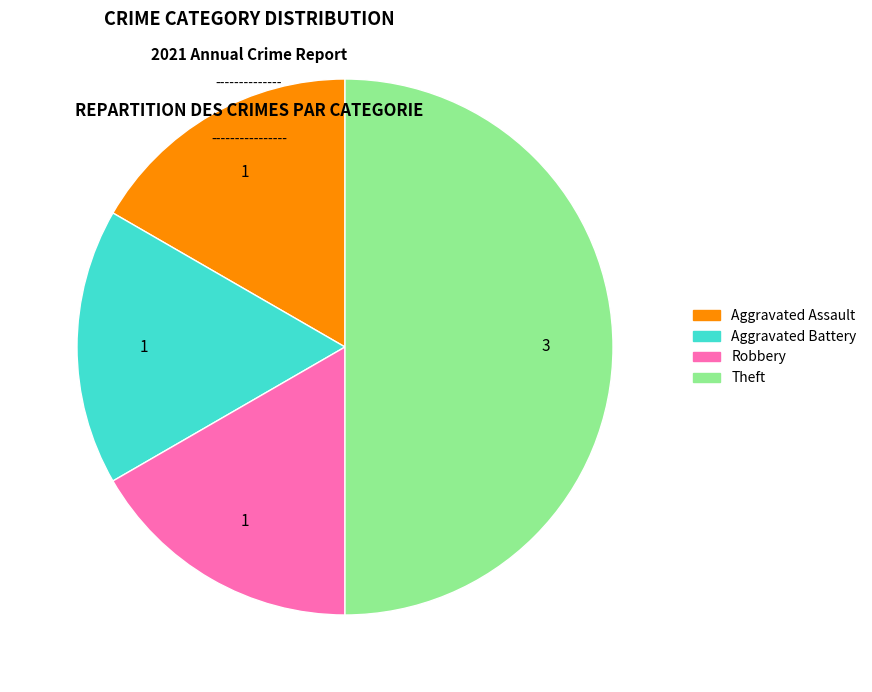

Approximately how many times larger is the value at Aggravated Battery compared to Theft?

0.3